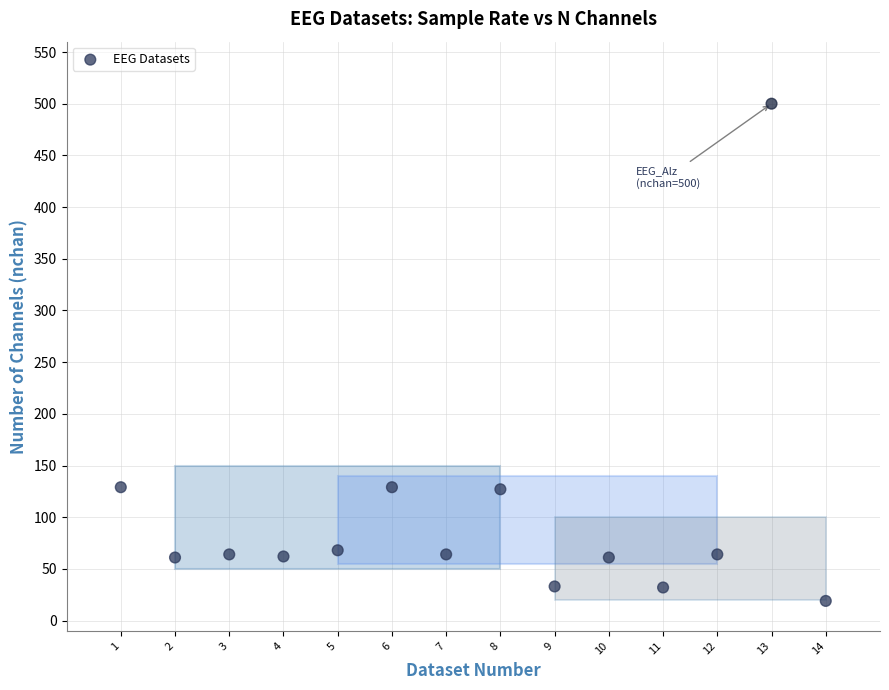

What is the range of X values (max minus min)?

13